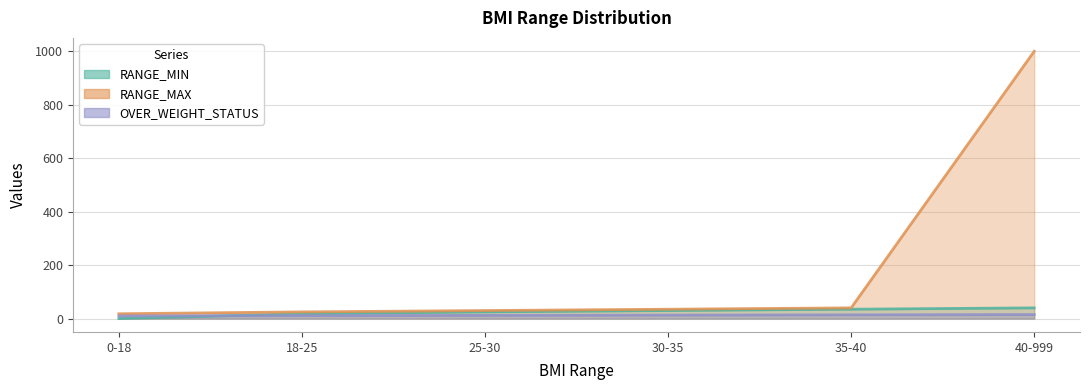

Is it true that RANGE_MAX equals 59 at 35-40?

False